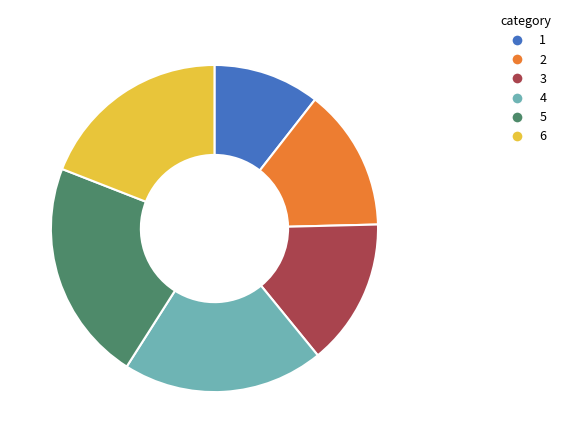

The 2 slice represents 14% of the pie. True or false?

True